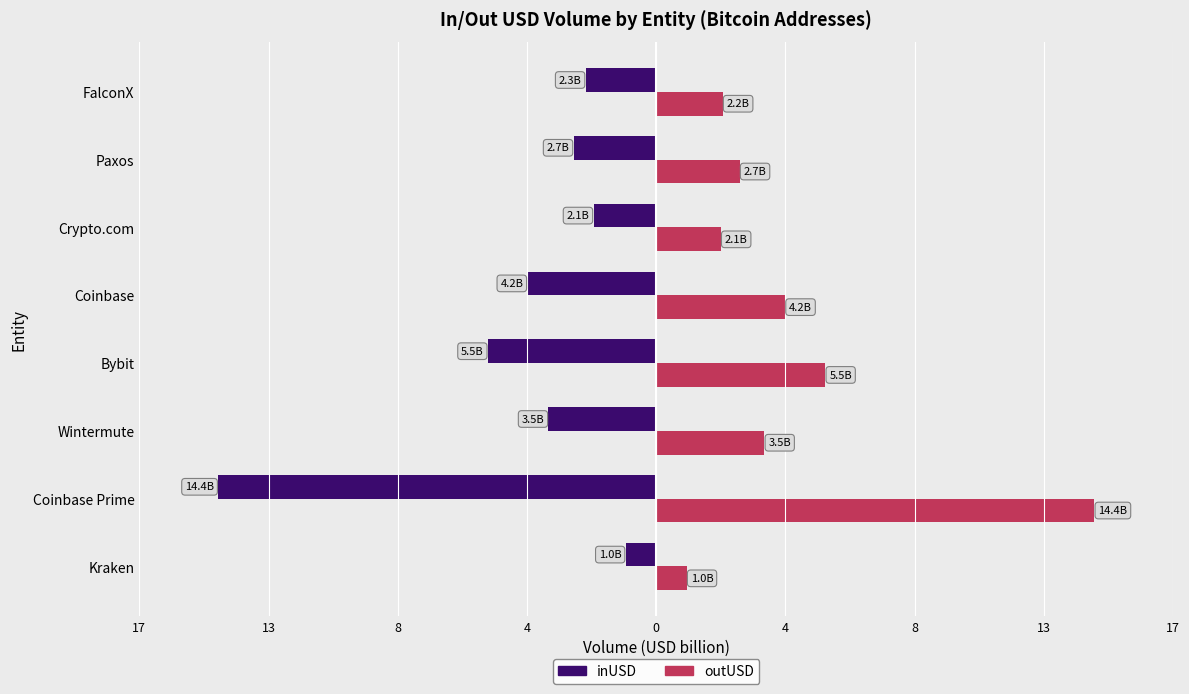

What are all the series names shown in the legend?

inUSD, outUSD